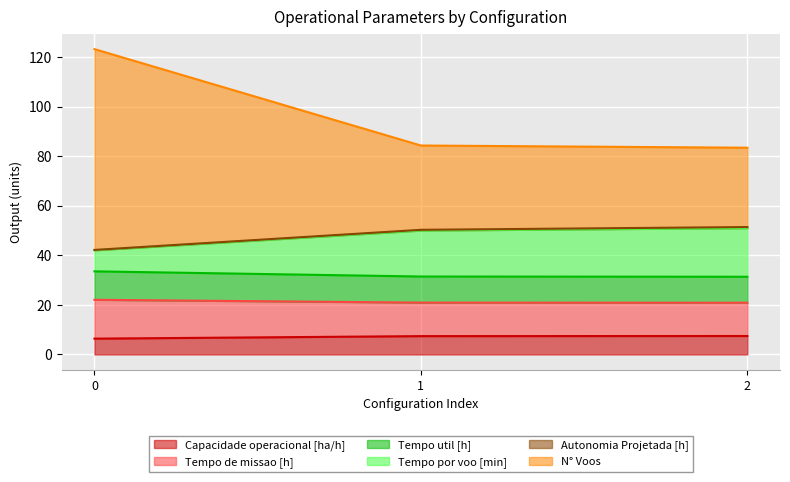

What is the maximum value for Capacidade operacional [ha/h]?

7.5